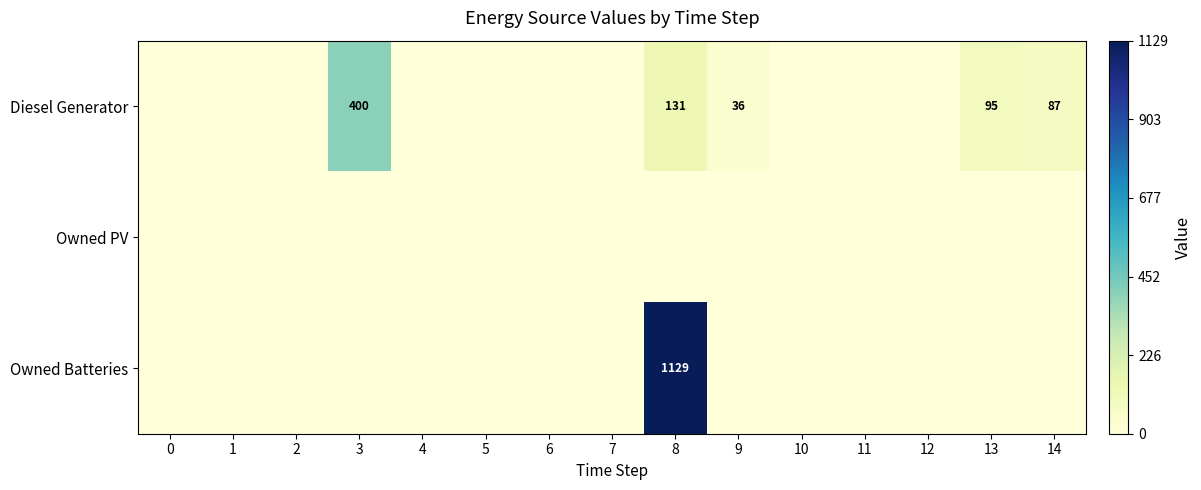

The value of Owned Batteries at 8 is 1129. True or false?

True